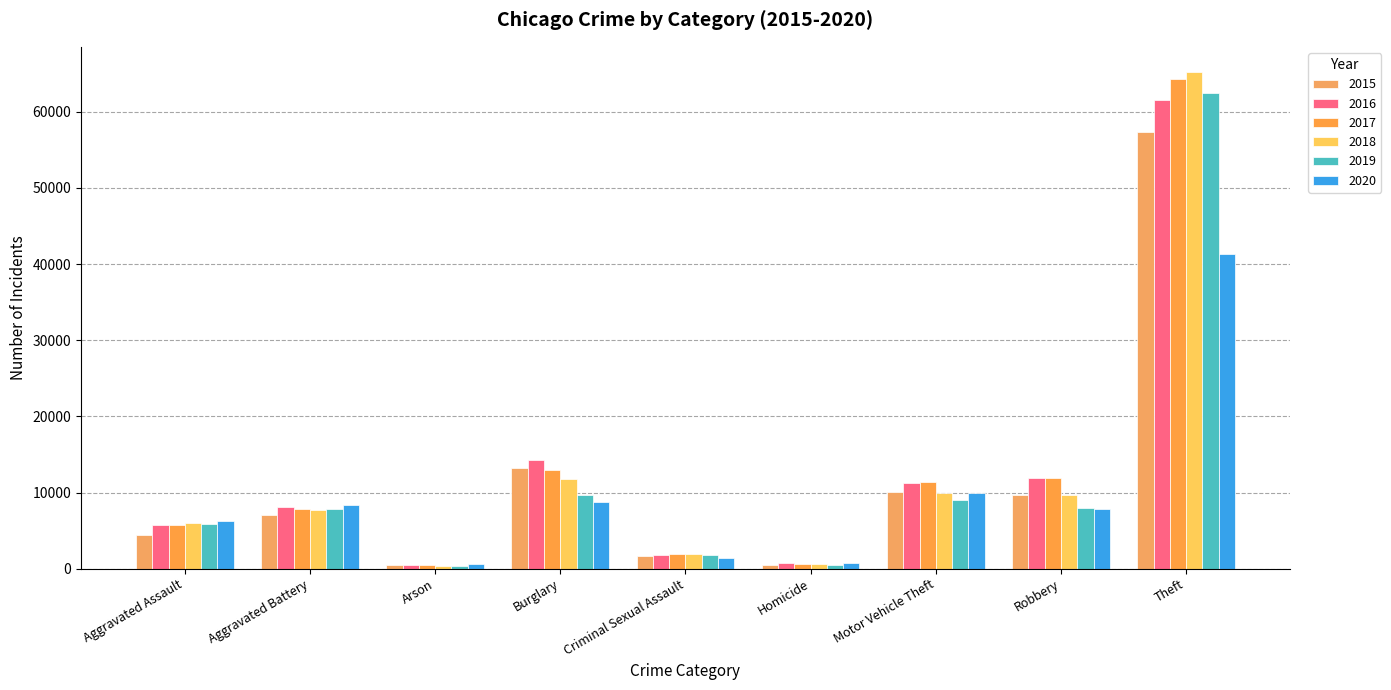

Are the bars grouped side by side (vs. stacked)?

Yes